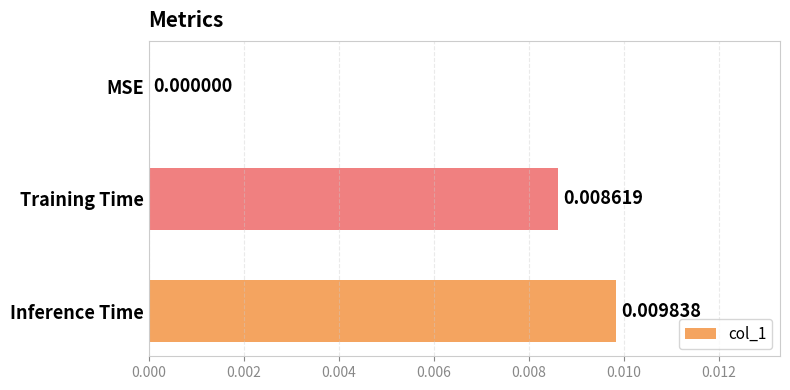

Which label corresponds to the largest value in the chart?

Inference Time